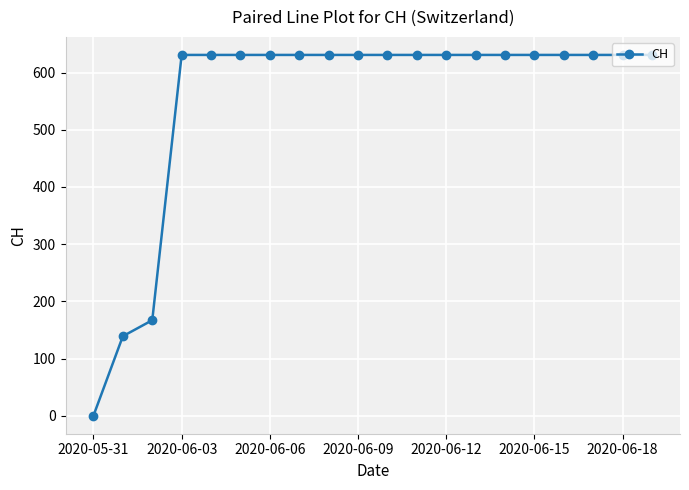

What is the average value?

552